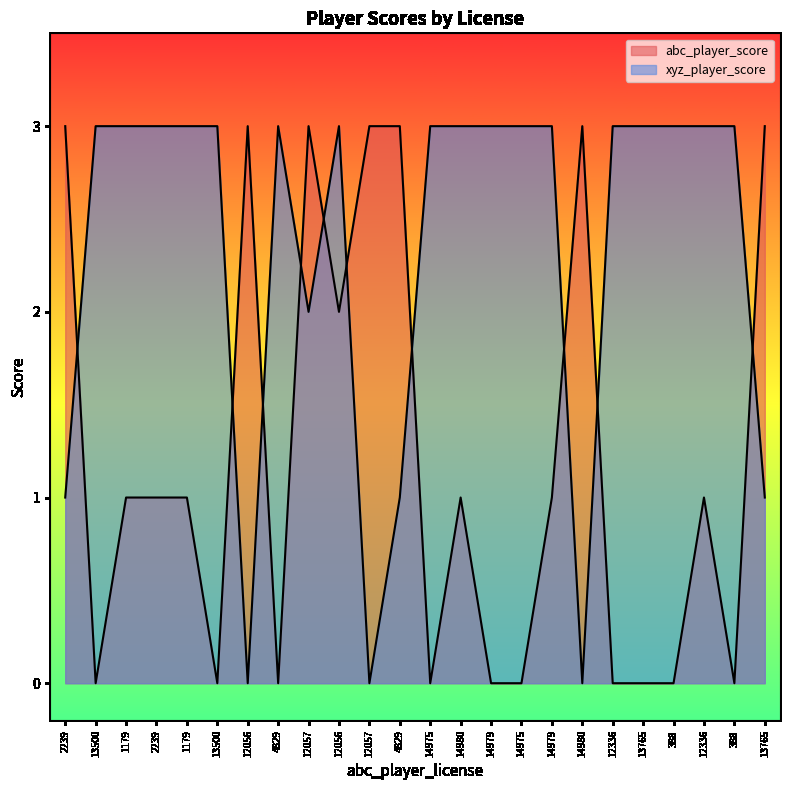

Which series has the widest spread of values?

abc_player_score